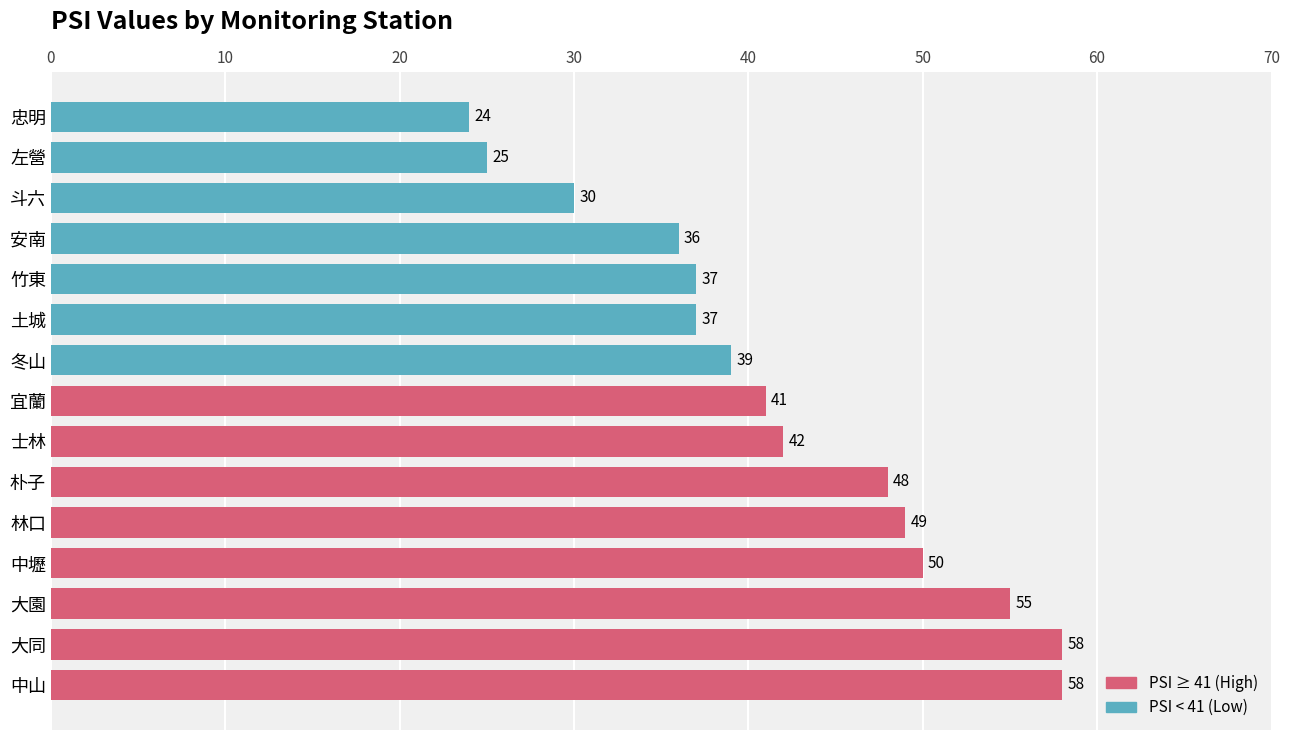

What is the minimum value shown in the chart?

24